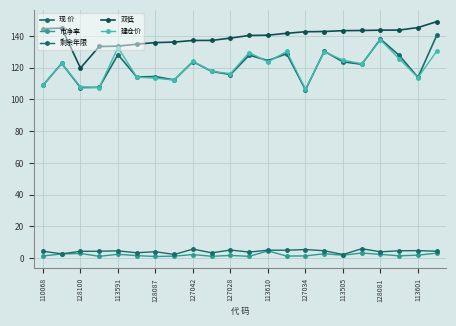

Reading right to left, transcribe all the data shown in this chart.

现 价: 140.4	113.9	127.7	138.0	122.2	123.7	130.4	106.1	128.8	124.5	127.9	115.7	117.6	123.8	112.3	114.4	114.2	128.3	107.6	107.5	122.7	108.9
市净率: 3.1	1.9	1.4	2.3	3.2	1.8	2.7	1.4	1.3	4.5	1.1	1.7	1.1	2.2	1.2	1.0	1.6	2.4	1.1	2.9	2.6	1.4
剩余年限: 4.3	4.7	4.6	4.0	5.9	2.2	4.6	5.4	5.0	5.0	3.8	5.1	3.3	5.7	2.3	4.0	3.4	4.6	4.3	4.3	2.7	4.3
双低: 149.0	145.3	143.7	143.7	143.4	143.3	142.8	142.7	141.7	140.5	140.3	138.7	137.2	137.2	136.1	135.8	134.8	133.6	133.4	119.8	145.0	144.5
建仓价: 130.4	113.8	125.5	137.5	122.5	124.8	130.0	106.5	130.2	123.7	129.6	116.2	117.7	124.0	112.2	113.4	114.1	132.7	107.5	107.9	122.7	108.9